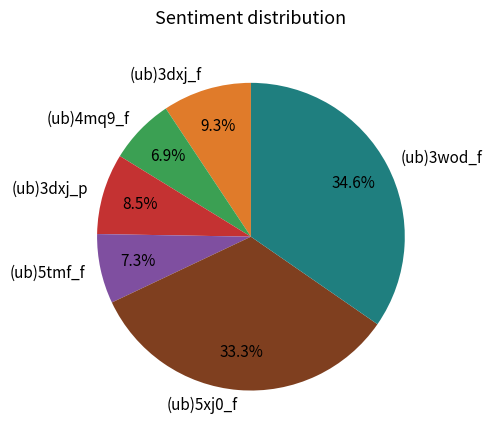

Combined, what portion of the pie is (ub)3dxj_p and (ub)5xj0_f?

41.8%